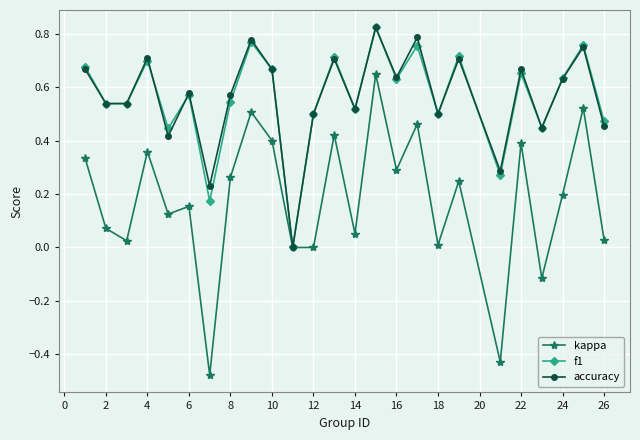

In f1, how many points are higher than both neighbors (excluding endpoints)?

9